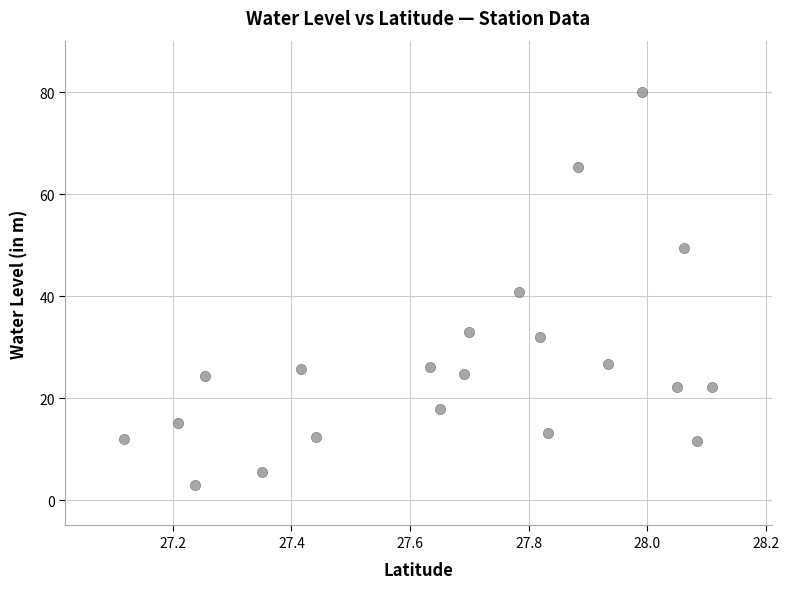

How many data points are displayed?

21